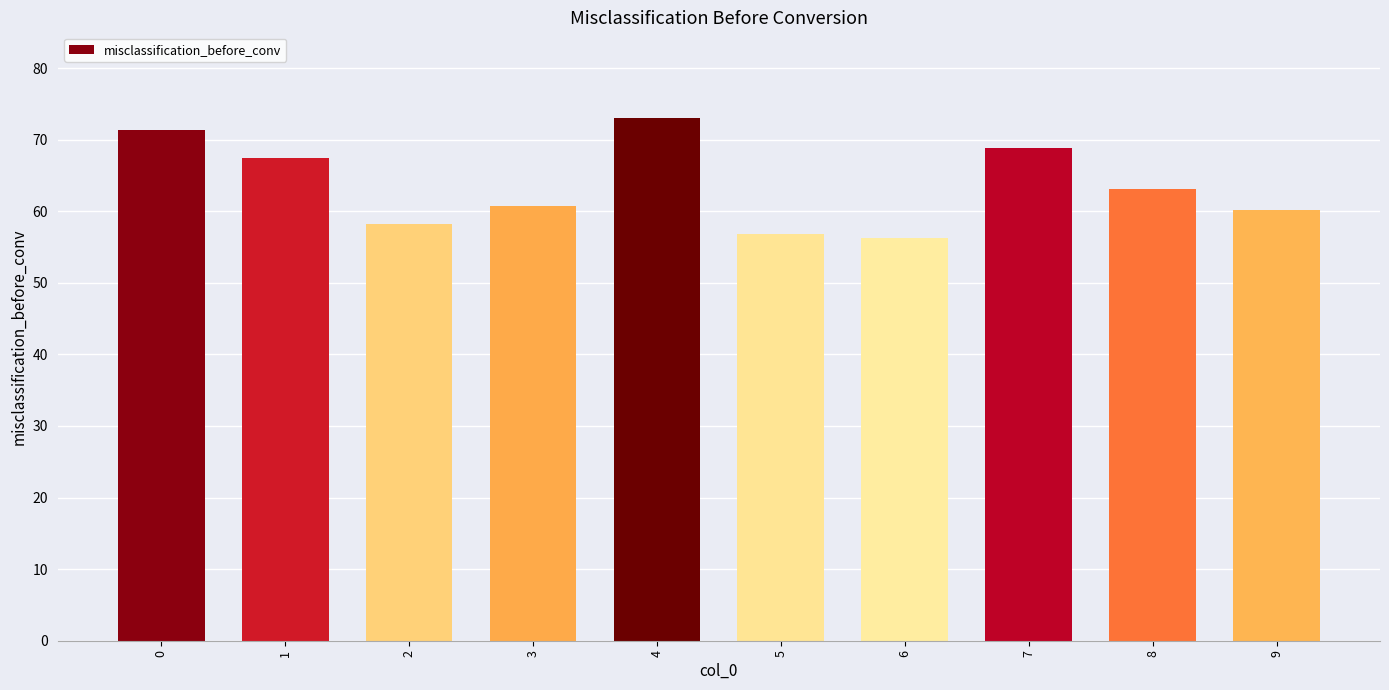

What is the difference between the maximum and second lowest values?

16.3